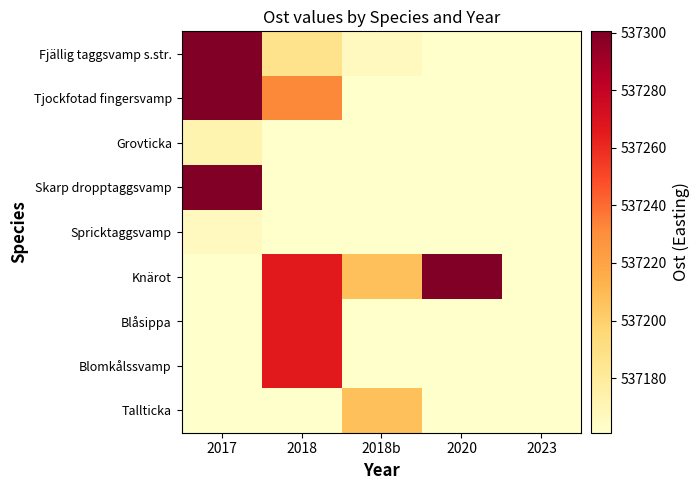

Which series has the largest total across all categories?

Knärot